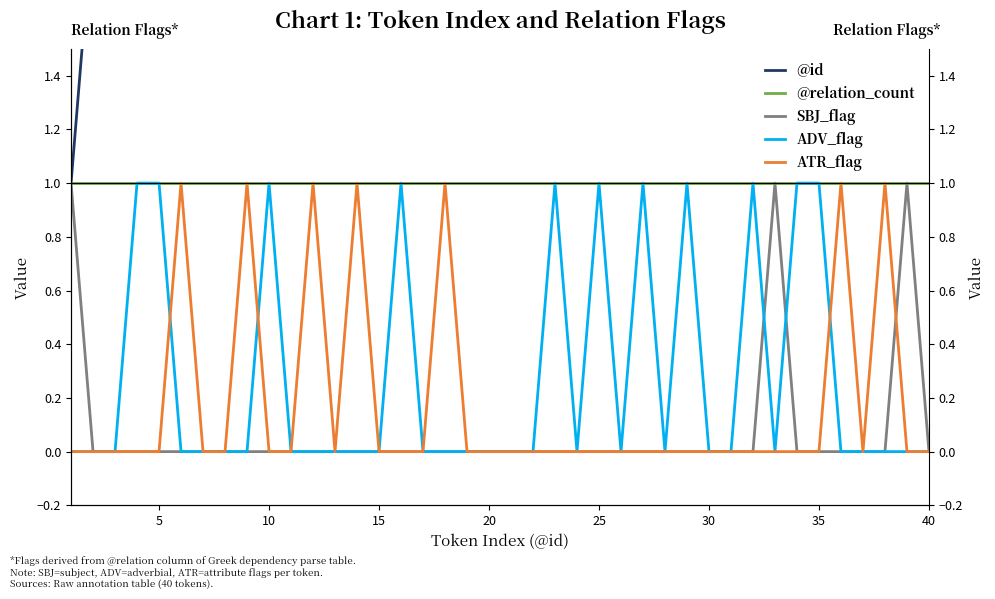

Reading left to right, list all the values displayed in this chart.

@id: 1	2	3	4	5	6	7	8	9	10	11	12	13	14	15	16	17	18	19	20	21	22	23	24	25	26	27	28	29	30	31	32	33	34	35	36	37	38	39	40
@relation_count: 1	1	1	1	1	1	1	1	1	1	1	1	1	1	1	1	1	1	1	1	1	1	1	1	1	1	1	1	1	1	1	1	1	1	1	1	1	1	1	1
SBJ_flag: 1	0	0	0	0	0	0	0	0	0	0	0	0	0	0	0	0	0	0	0	0	0	0	0	0	0	0	0	0	0	0	0	1	0	0	0	0	0	1	0
ADV_flag: 0	0	0	1	1	0	0	0	0	1	0	0	0	0	0	1	0	0	0	0	0	0	1	0	1	0	1	0	1	0	0	1	0	1	1	0	0	0	0	0
ATR_flag: 0	0	0	0	0	1	0	0	1	0	0	1	0	1	0	0	0	1	0	0	0	0	0	0	0	0	0	0	0	0	0	0	0	0	0	1	0	1	0	0